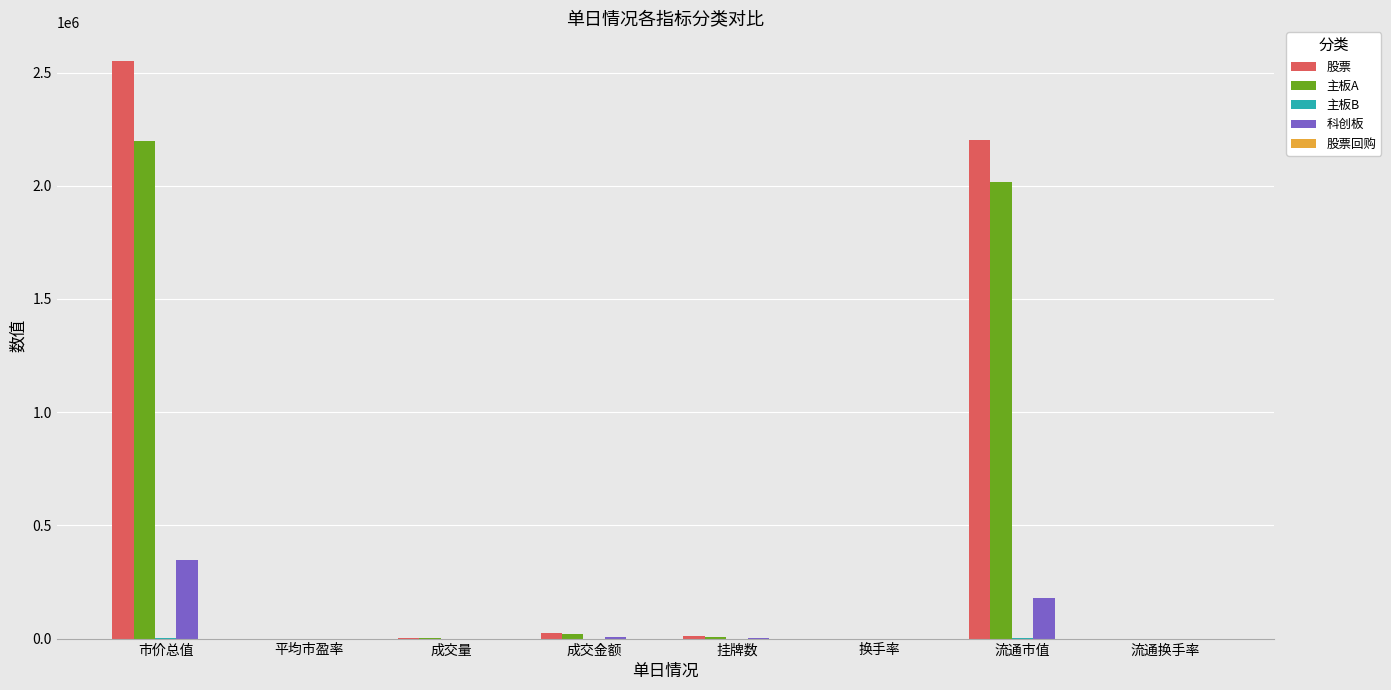

What is the sum of all 主板A values?

4244650.4